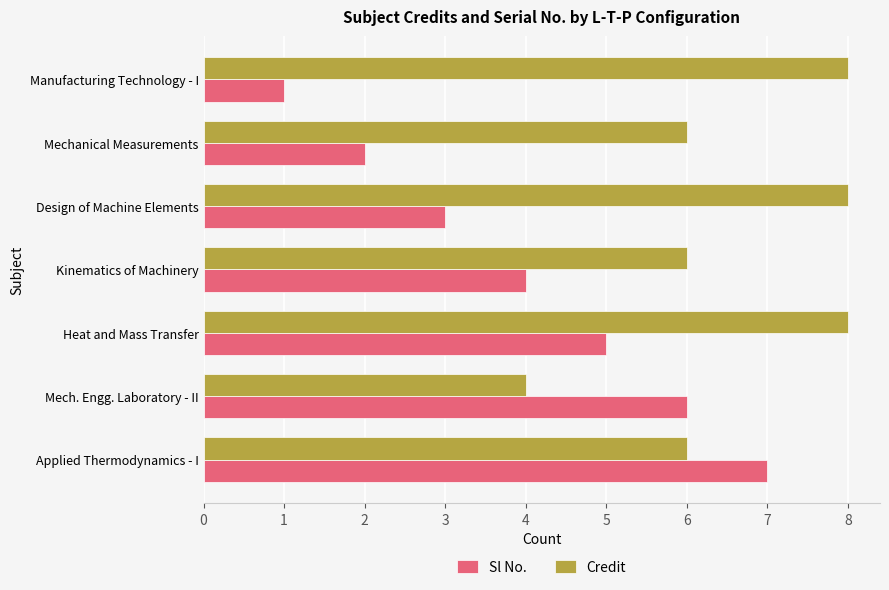

List the series in order of their overall mean, highest first.

Credit, Sl No.